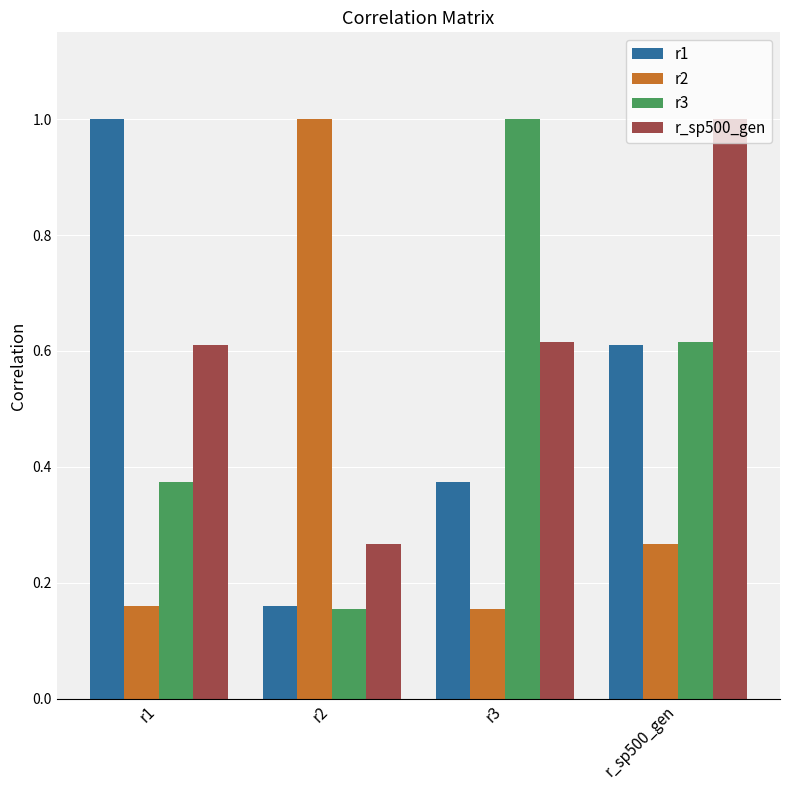

The r3 series shows 0.3 at r2. True or false?

False